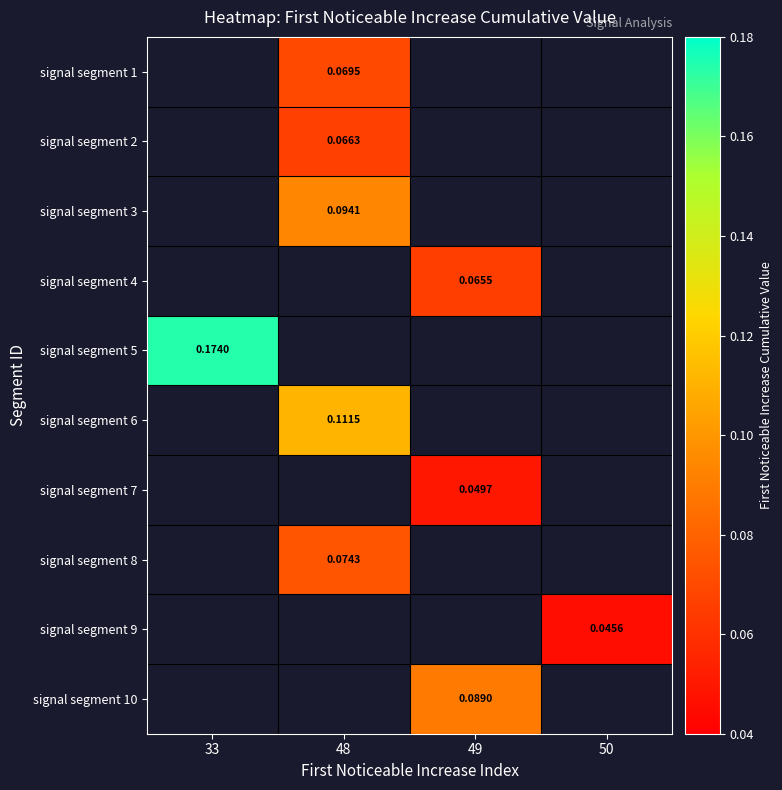

Which category has the highest value across all series?

33